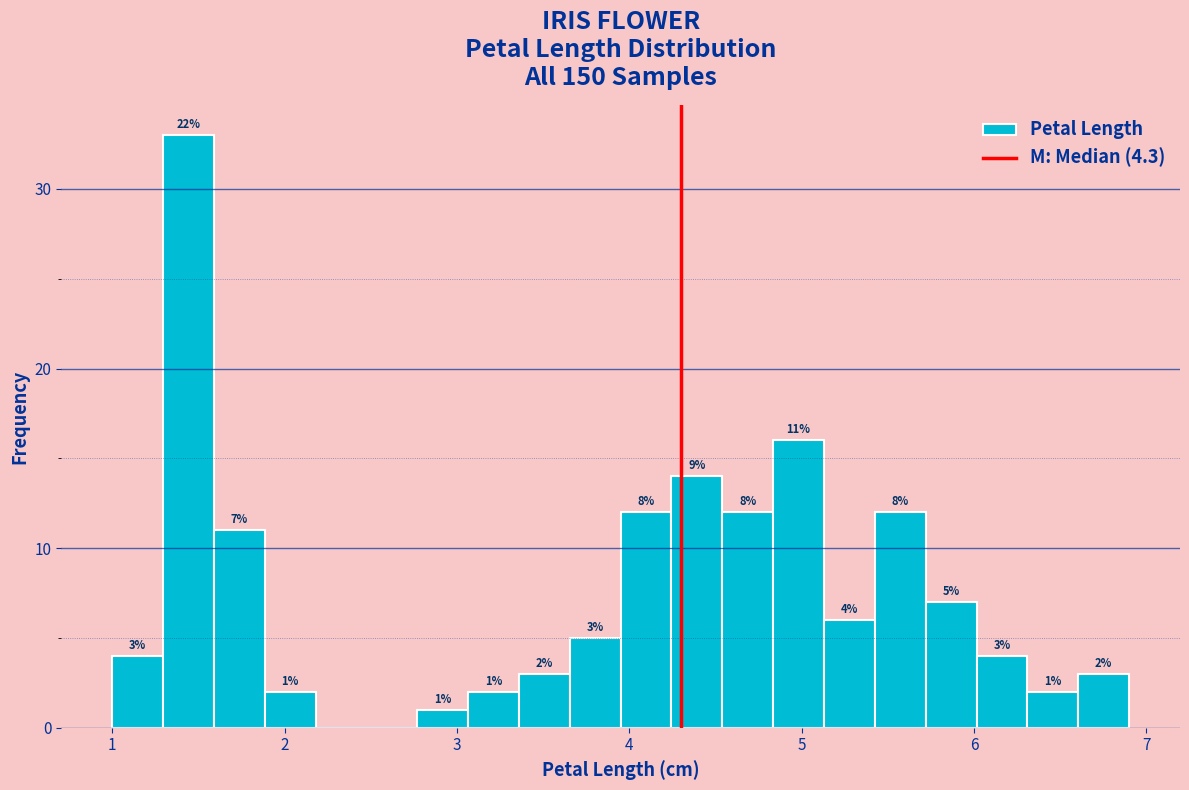

Read against the x-axis, roughly where is the centre of the tallest bar?

1.4